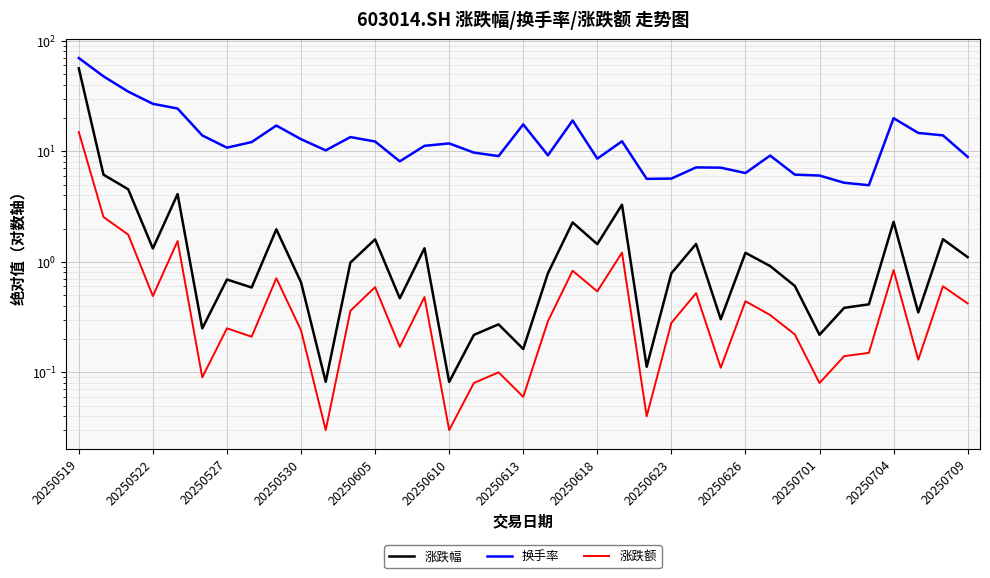

What is the difference between the maximum and second lowest values in the 涨跌额 series?

14.9